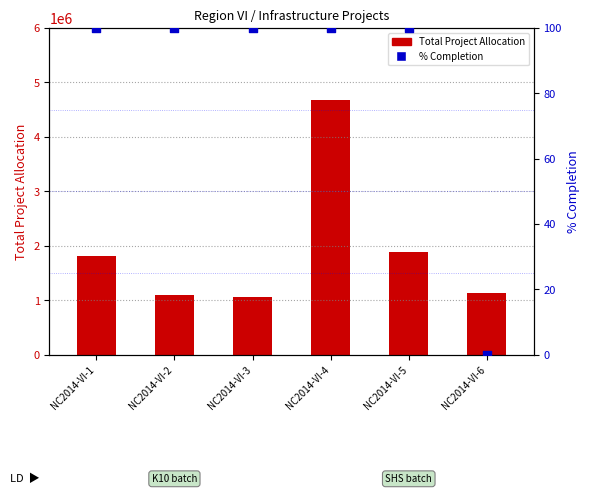

Which series contains the highest Y value?

Total Project Allocation